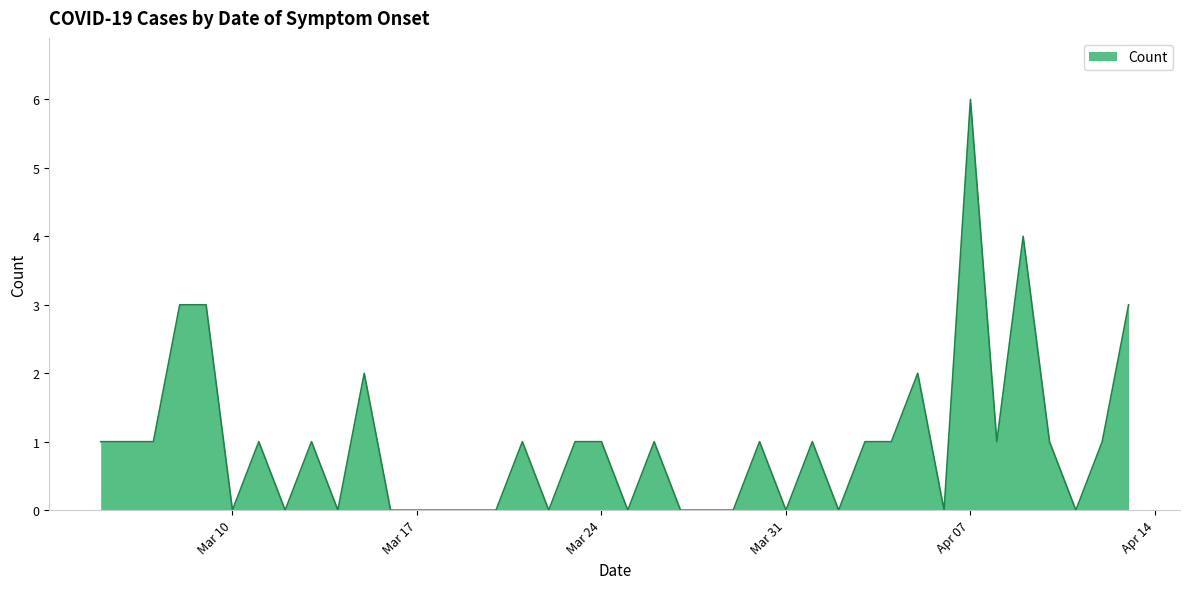

What is the greatest value displayed?

6